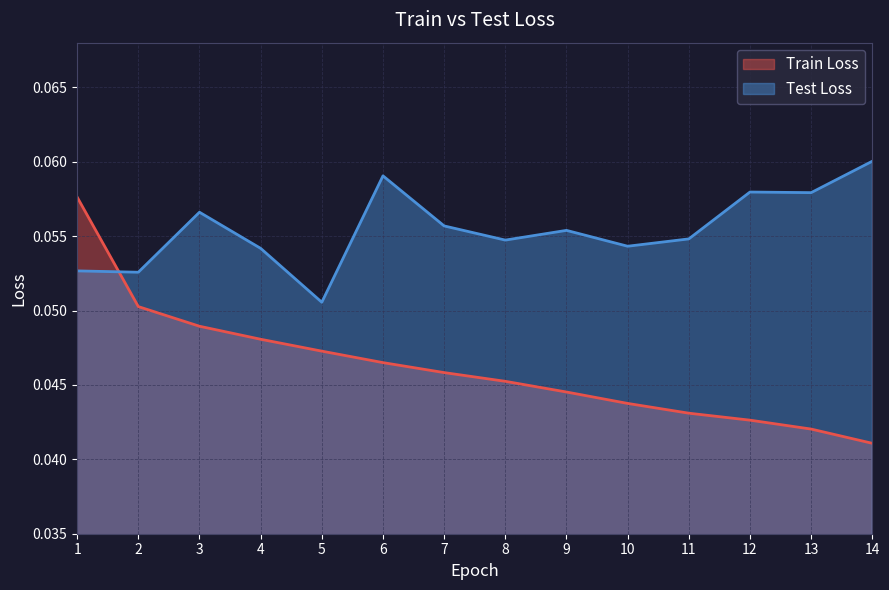

Rank the series at 5 from highest to lowest value.

Test Loss, Train Loss